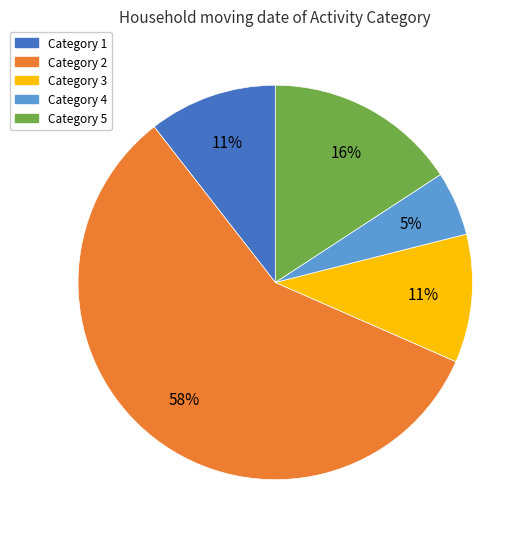

What is the smallest slice in the pie chart?

Category 4